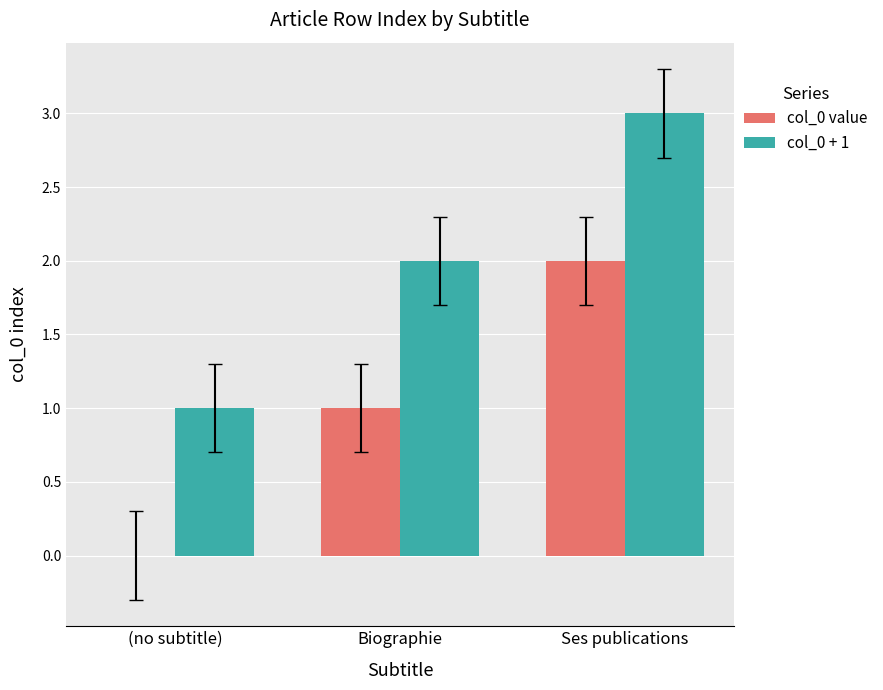

At which category does the chart reach its peak across all series?

Ses publications